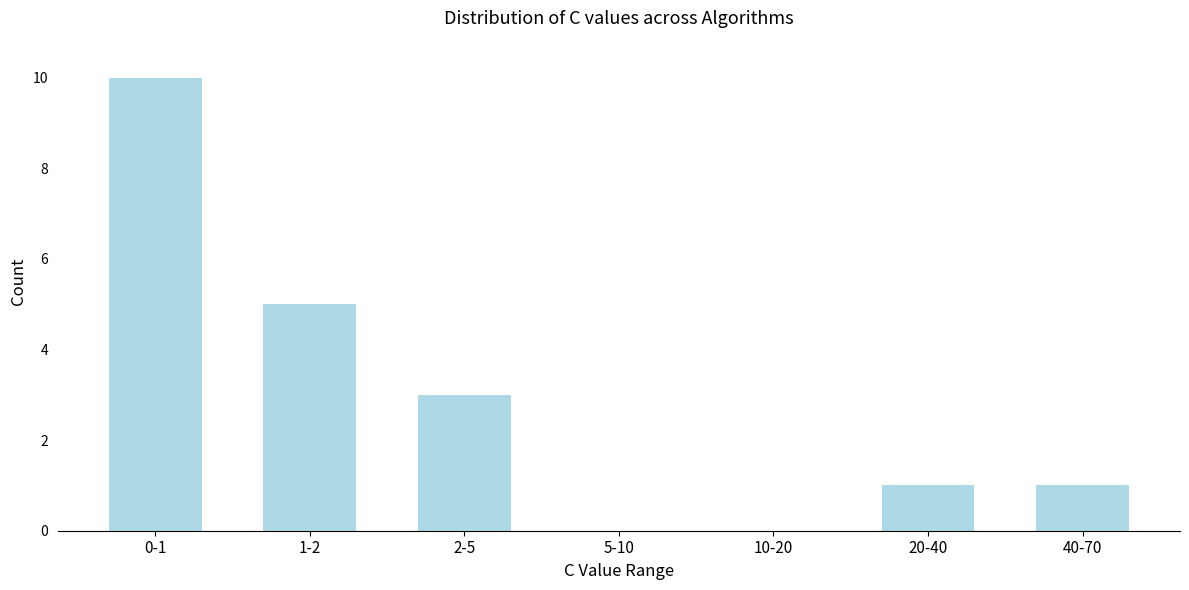

Reading left to right, extract all data points from this chart.

0-1=10	1-2=5	2-5=3	5-10=0	10-20=0	20-40=1	40-70=1